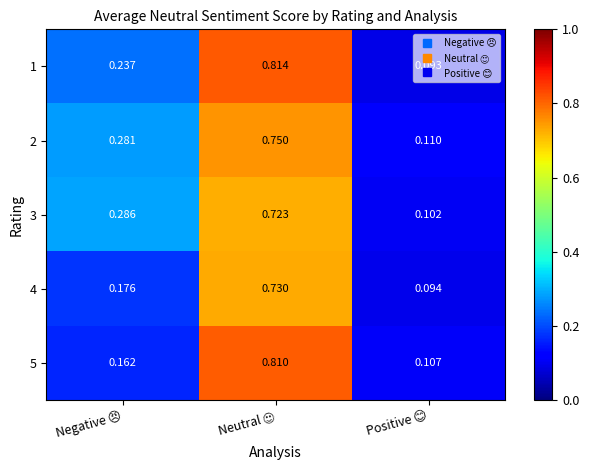

How many data points does each series have?

3